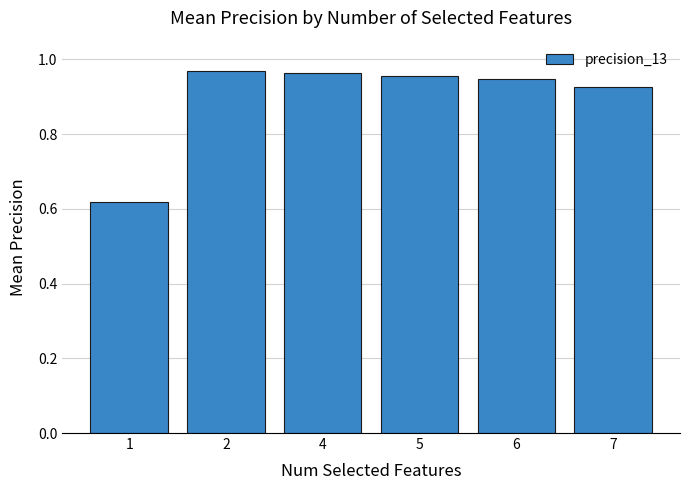

At which label is the value closest to 0?

1